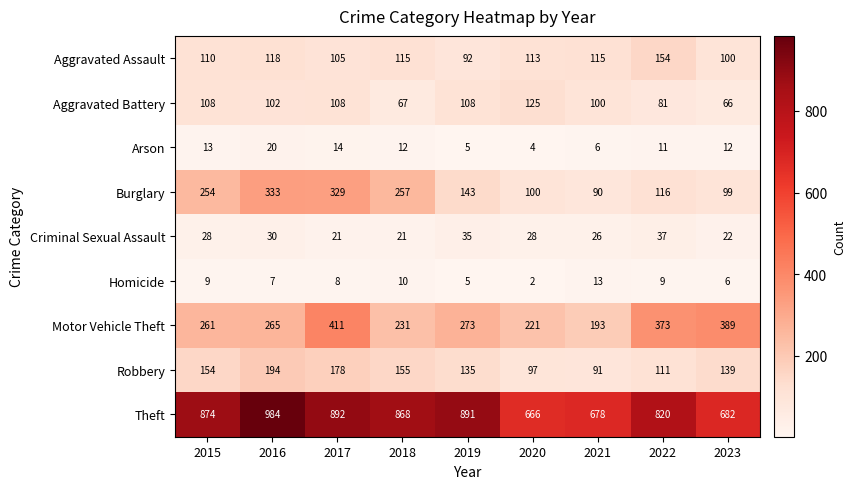

At 2018, list the series in order from largest to smallest.

Theft, Burglary, Motor Vehicle Theft, Robbery, Aggravated Assault, Aggravated Battery, Criminal Sexual Assault, Arson, Homicide